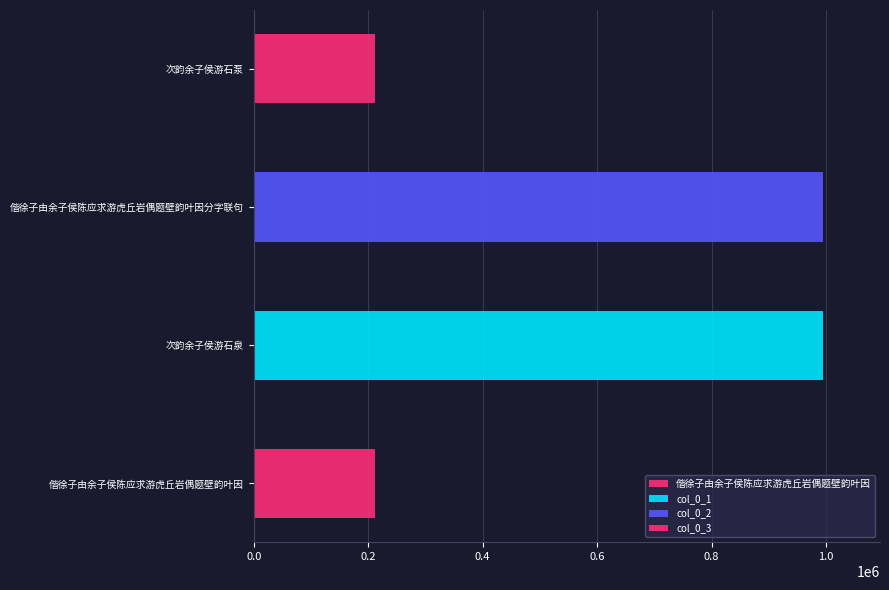

What position from the left is 偕徐子由余子侯陈应求游虎丘岩偶题壁韵叶因?

1